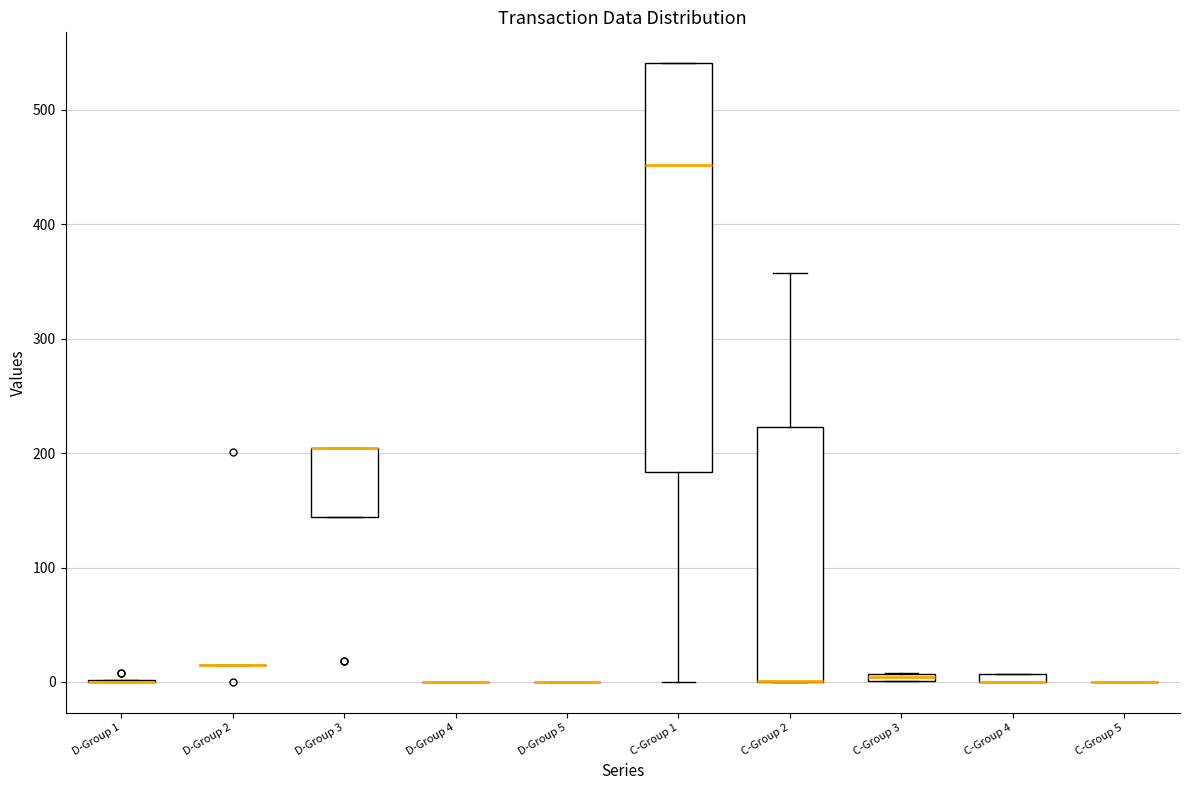

Comparing the boxes themselves (not the whiskers), which one is the tallest?

C-Group 1